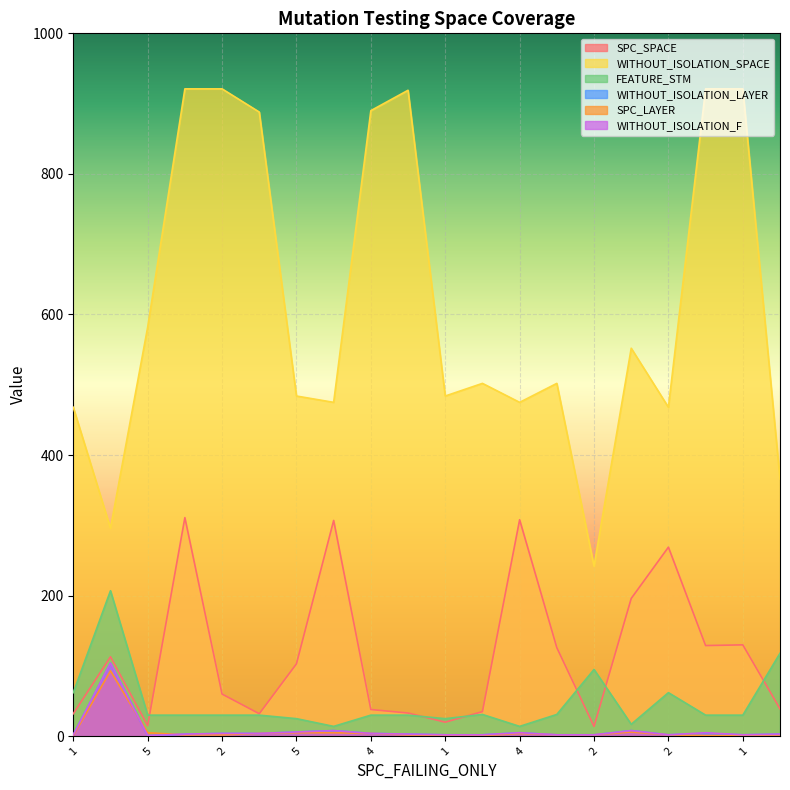

What are all the series names shown in the legend?

SPC_SPACE, WITHOUT_ISOLATION_SPACE, FEATURE_STM, WITHOUT_ISOLATION_LAYER, SPC_LAYER, WITHOUT_ISOLATION_F